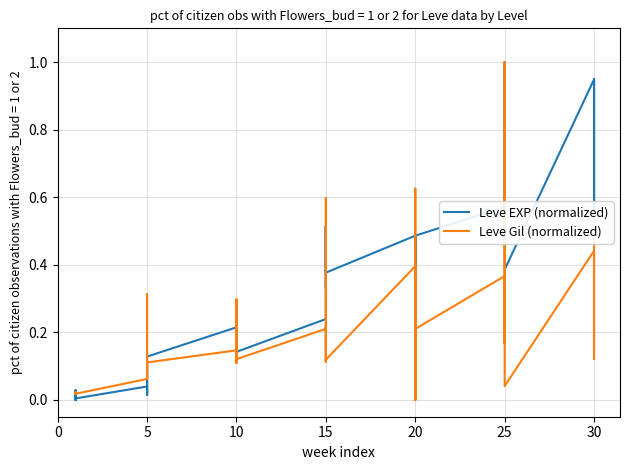

Reading left to right, what are all the values shown in this chart?

Leve EXP (normalized): 0.0	0.0	0.0	0.0	0.0	0.0	0.0	0.0	0.1	0.0	0.1	0.1	0.2	0.2	0.3	0.2	0.2	0.1	0.2	0.5	0.3	0.5	0.4	0.4	0.5	0.3	0.4	0.5	0.2	0.5	0.6	0.5	0.6	0.8	1.0	0.4	0.9	0.9	0.5	0.9
Leve Gil (normalized): 0.0	0.0	0.0	0.0	0.0	0.0	0.1	0.1	0.3	0.1	0.1	0.1	0.1	0.1	0.2	0.1	0.3	0.1	0.2	0.6	0.1	0.2	0.1	0.1	0.4	0.0	0.6	0.3	0.0	0.2	0.4	0.2	0.2	0.5	1.0	0.0	0.4	0.3	0.1	0.6